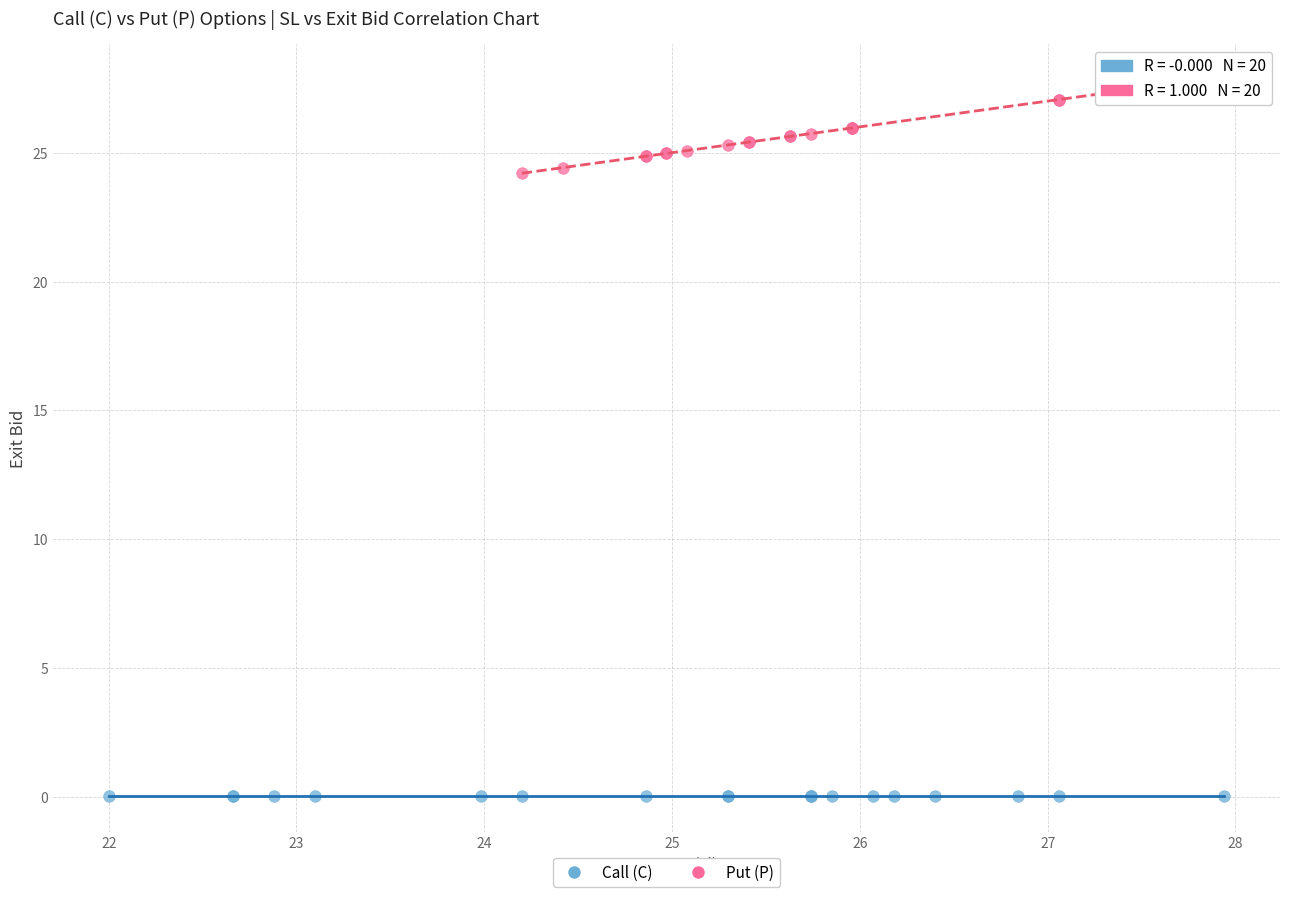

Which series contains the lowest Y value?

Call (C)